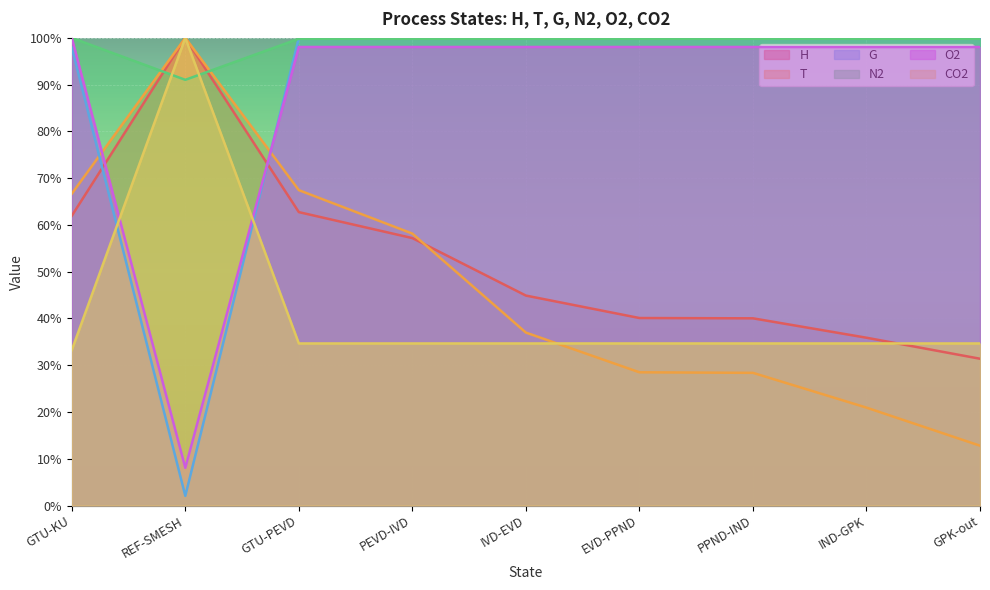

True or false: H has more than 1 interior local peaks.

False